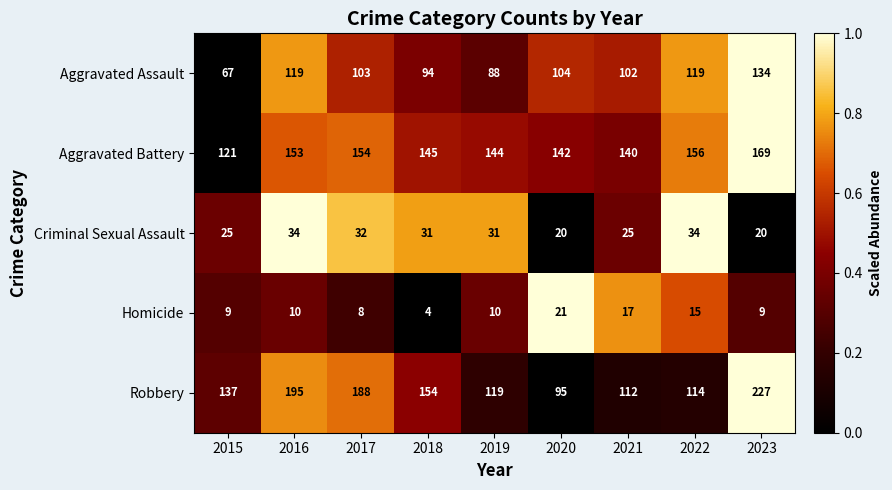

What is the sum of the Criminal Sexual Assault values at 2018 and 2020?

51